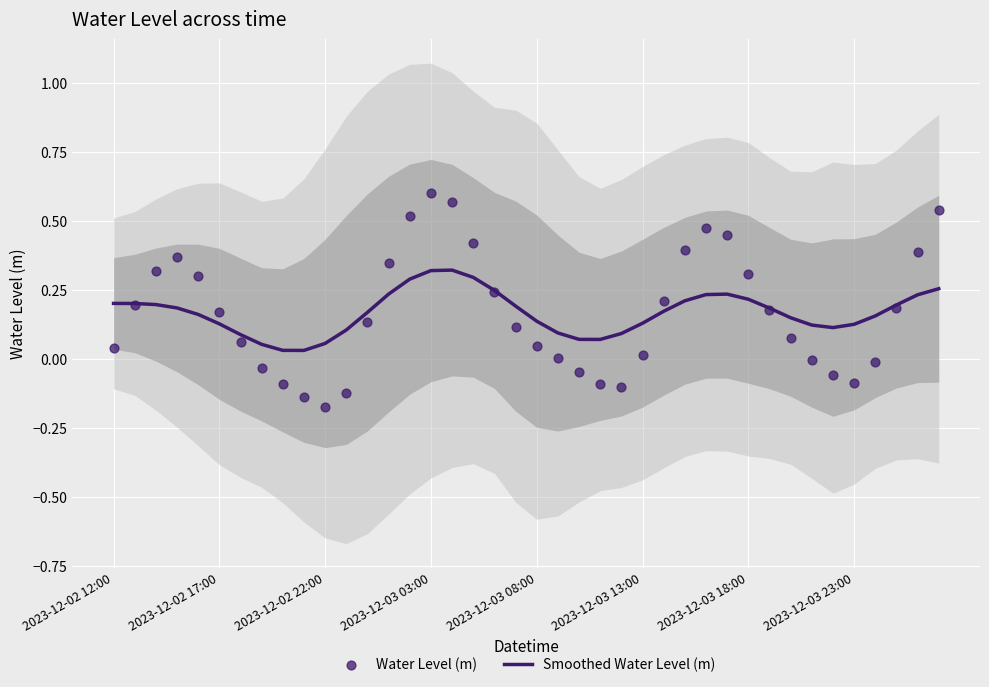

Which series has the largest total across all categories?

Smoothed Water Level (m)